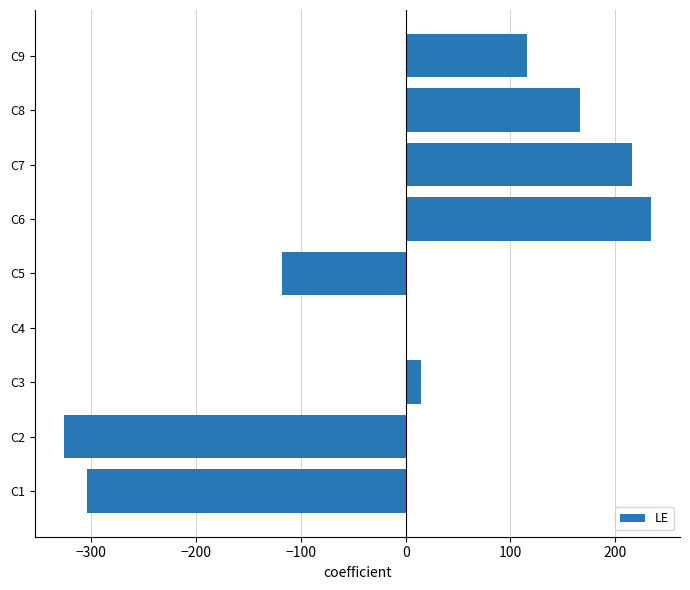

Reading bottom to top, transcribe all the data shown in this chart.

C1=-304.1	C2=-326.1	C3=14.9	C4=0.9	C5=-118.1	C6=233.9	C7=215.9	C8=166.9	C9=115.9